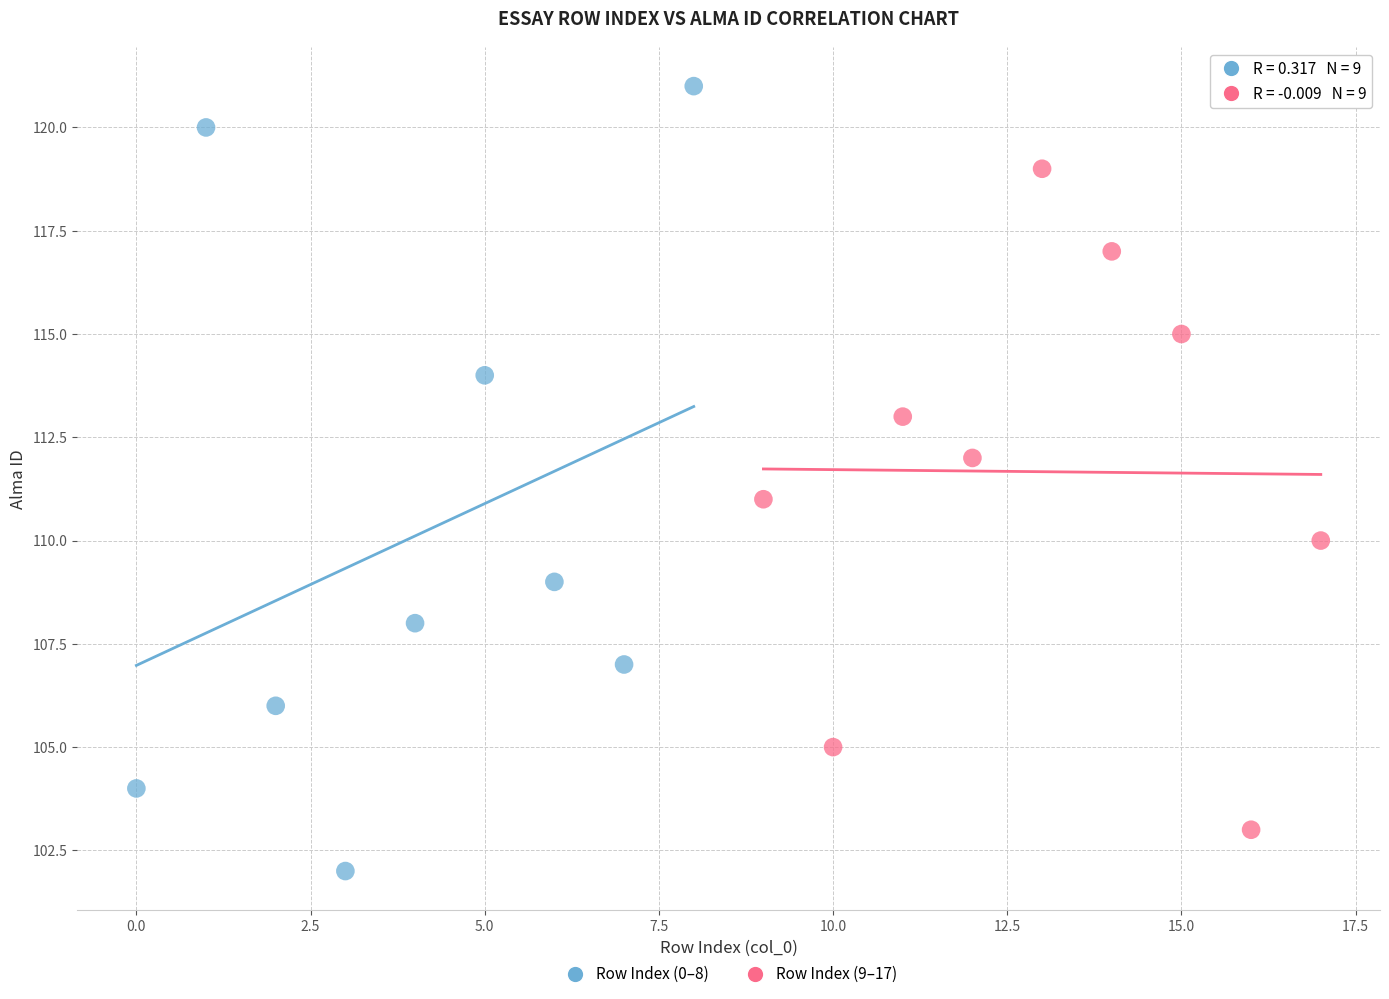

Which series reaches the minimum Y coordinate?

Row Index (0–8)